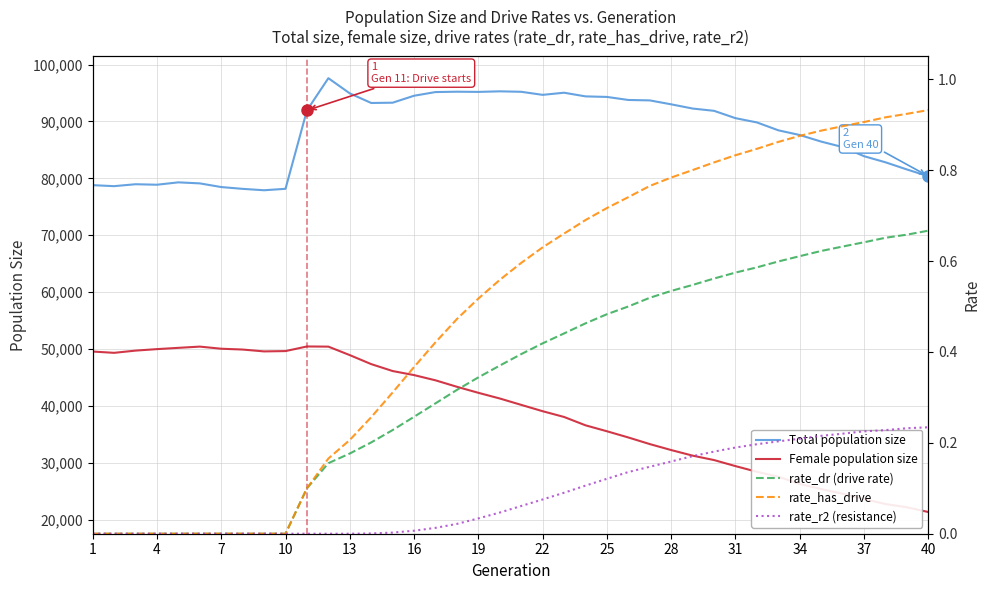

True or false: Female population size and Total population size cross at least once.

False